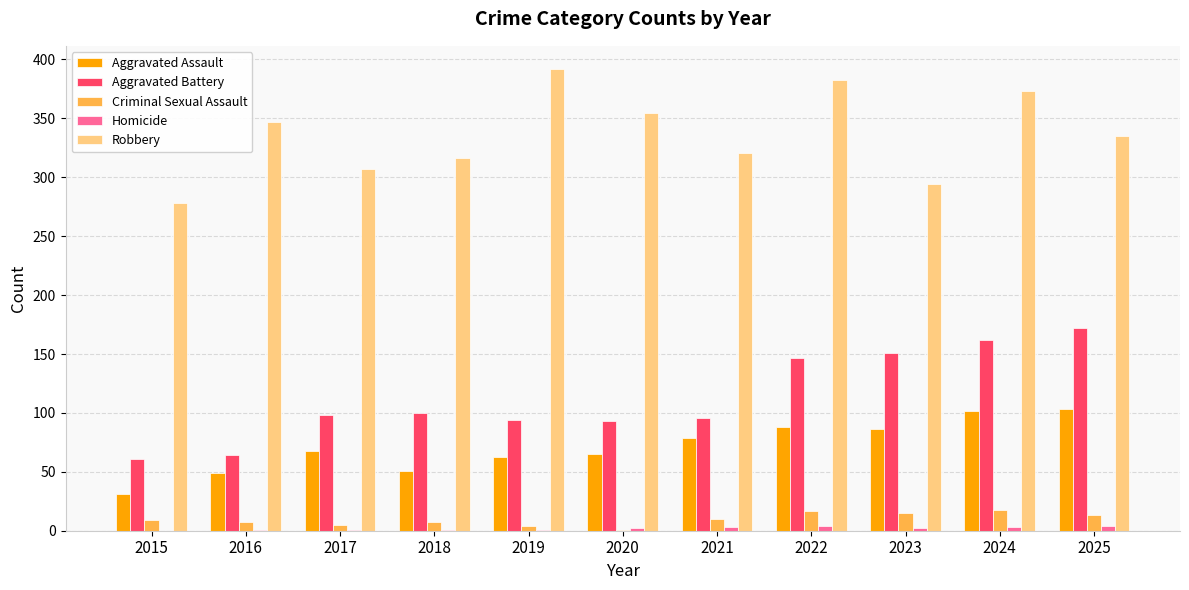

The value of Criminal Sexual Assault at 2015 is 9. True or false?

True